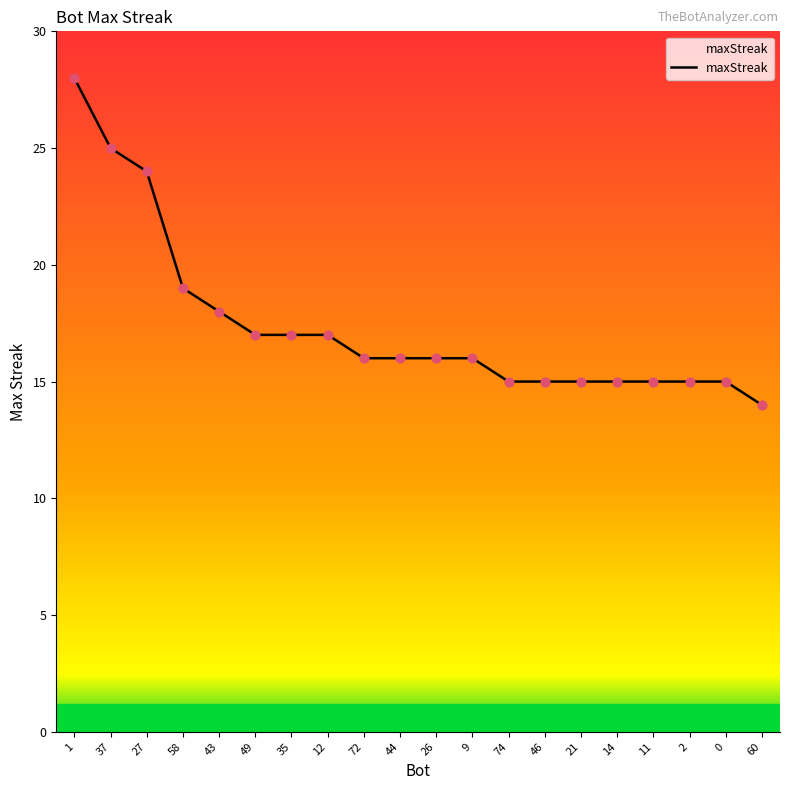

What is the change in value from 43 to 0?

-3